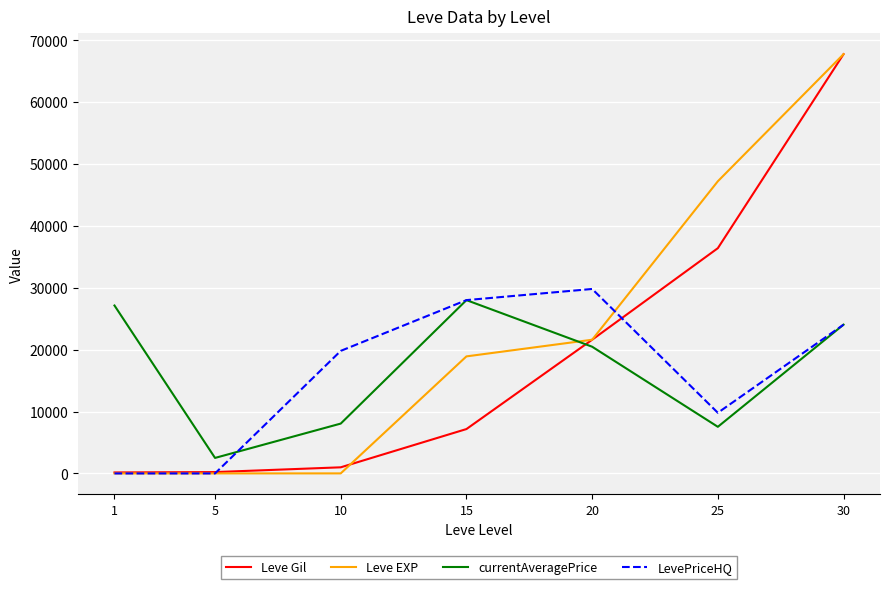

True or false: Leve EXP has a value of 1 at 1.

True